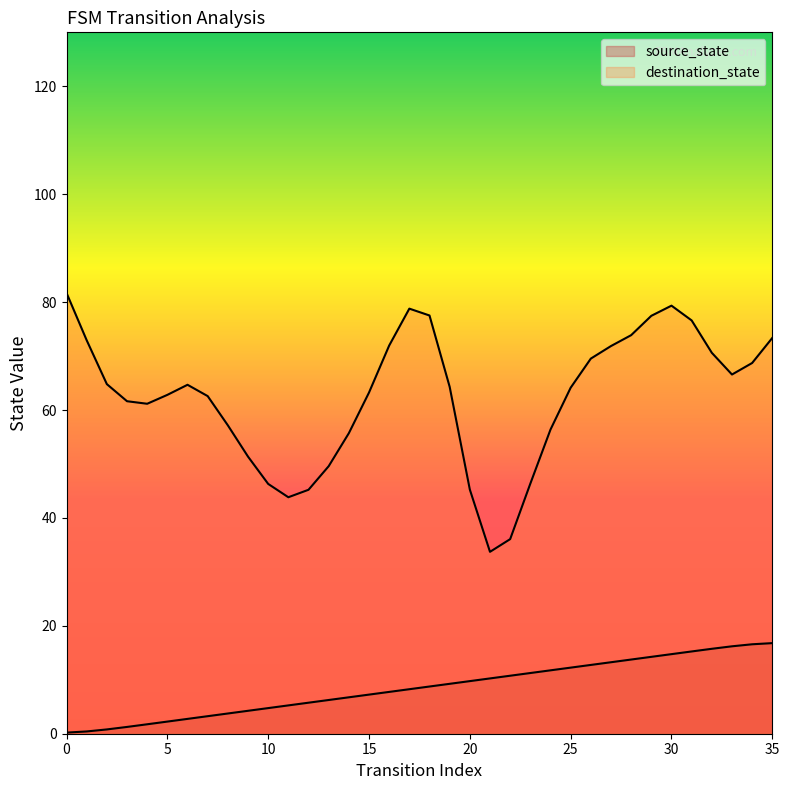

Where does the data first go above 8?

17